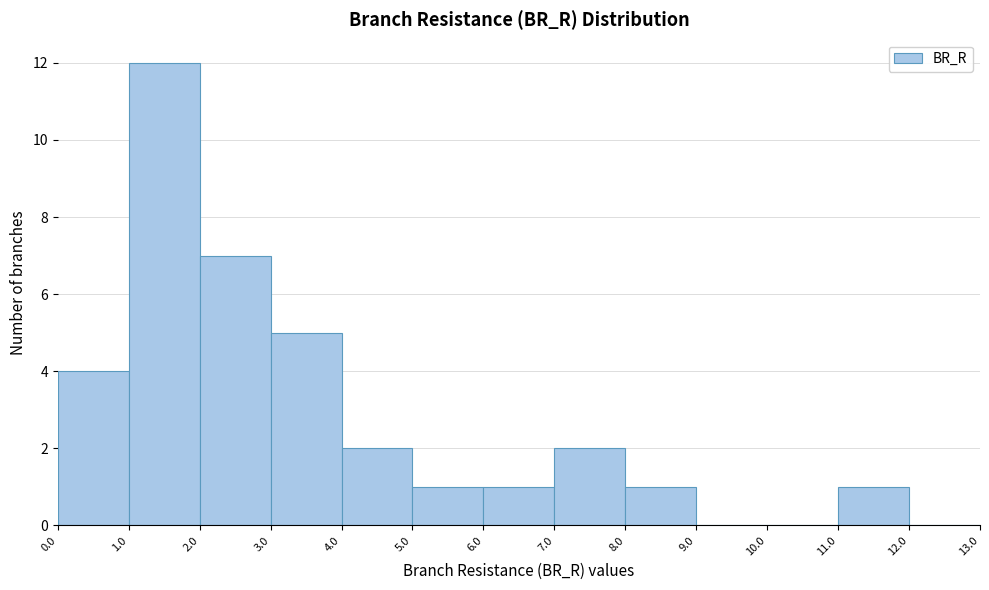

Reading left to right, list every bar in this chart as the range it spans on the x-axis followed by its height. The values are not printed on the chart, so give them approximately, as read against the axis.

0.0 to 1.0: 4
1.0 to 2.0: 12
2.0 to 3.0: 7
3.0 to 4.0: 5
4.0 to 5.0: 2
5.0 to 6.0: 1
6.0 to 7.0: 1
7.0 to 8.0: 2
8.0 to 9.0: 1
9.0 to 10.0: 0
10.0 to 11.0: 0
11.0 to 12.0: 1
12.0 to 13.0: 0